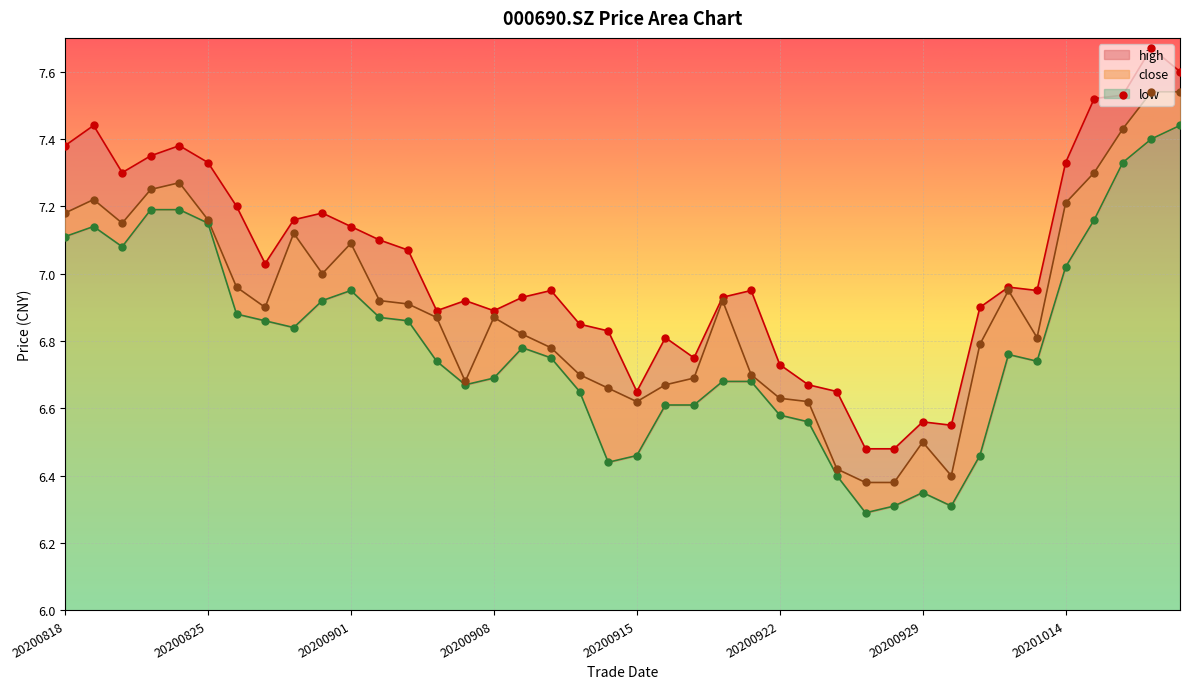

Which series has the largest total across all categories?

high